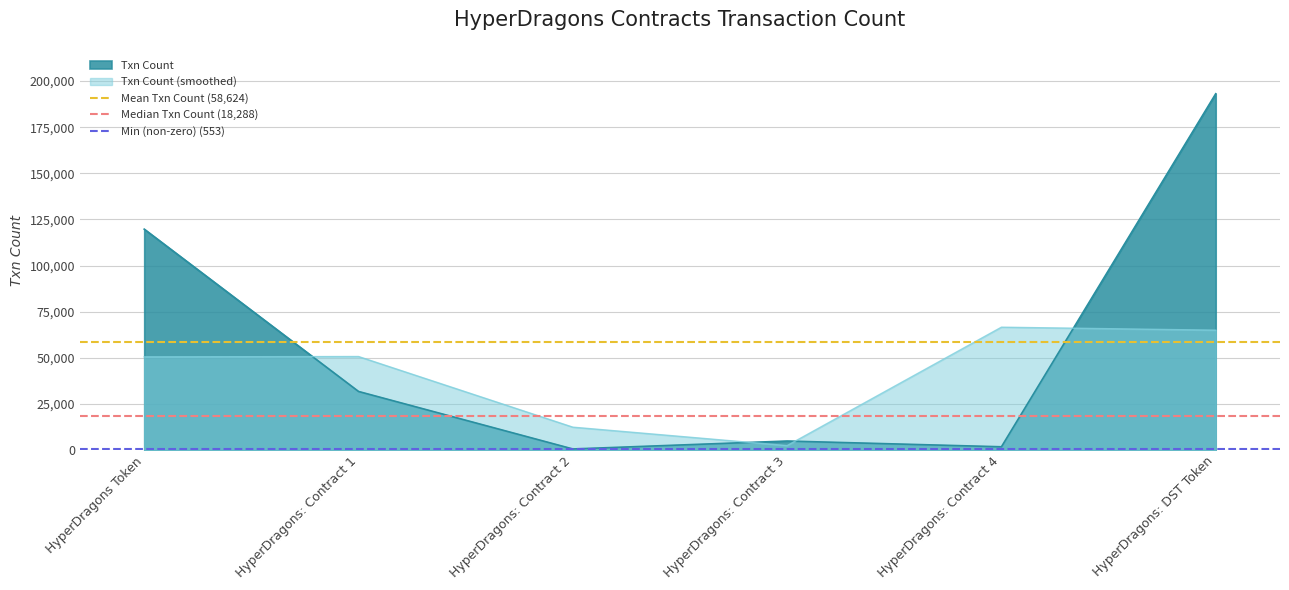

The Txn Count series shows 161711.8 at HyperDragons Token. True or false?

False